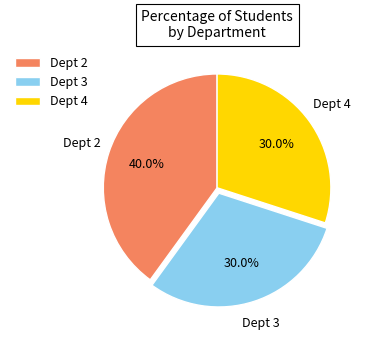

Which slice is the largest?

Dept 2